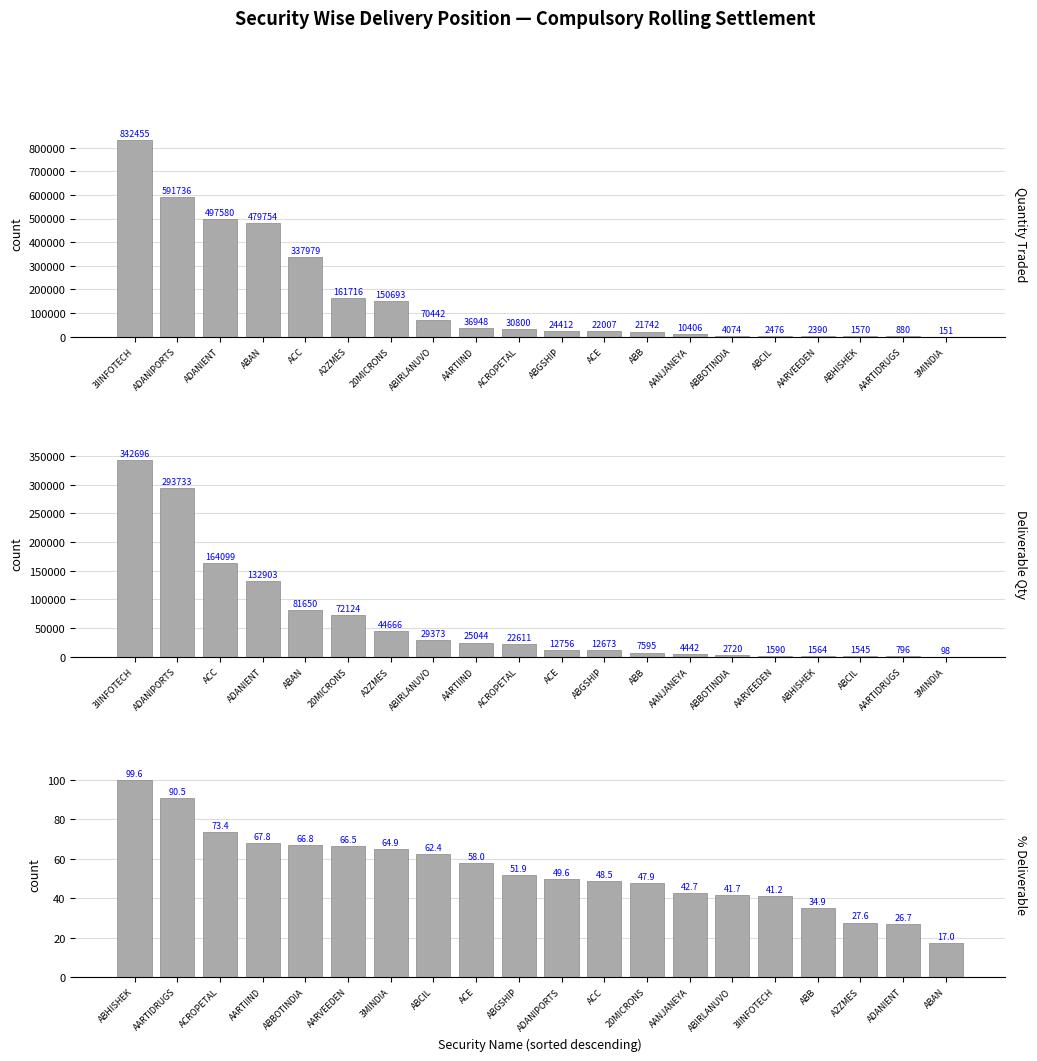

Rank the series by their maximum value, from highest to lowest.

Quantity Traded, Deliverable Quantity, Pct Deliverable